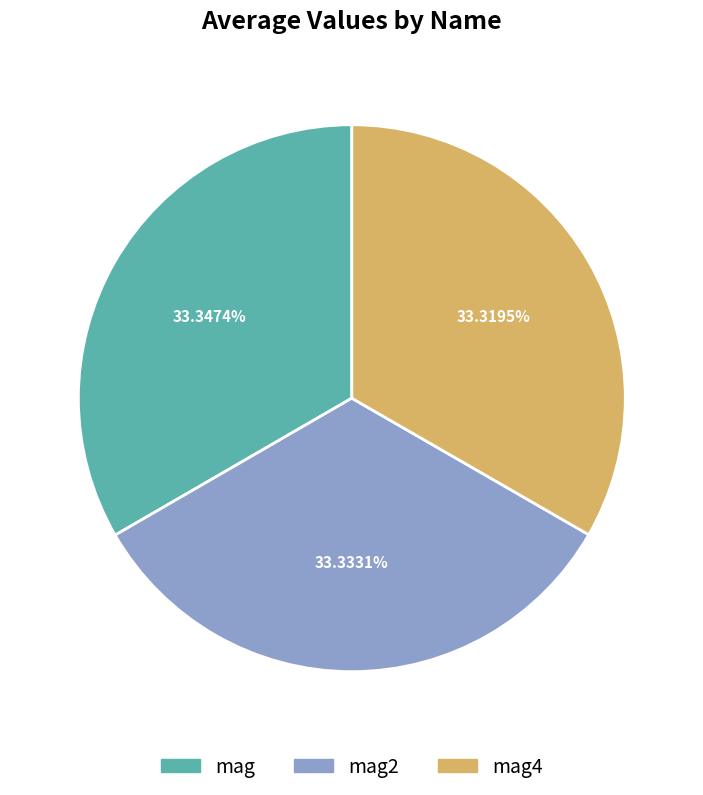

How many segments does this pie chart have?

3